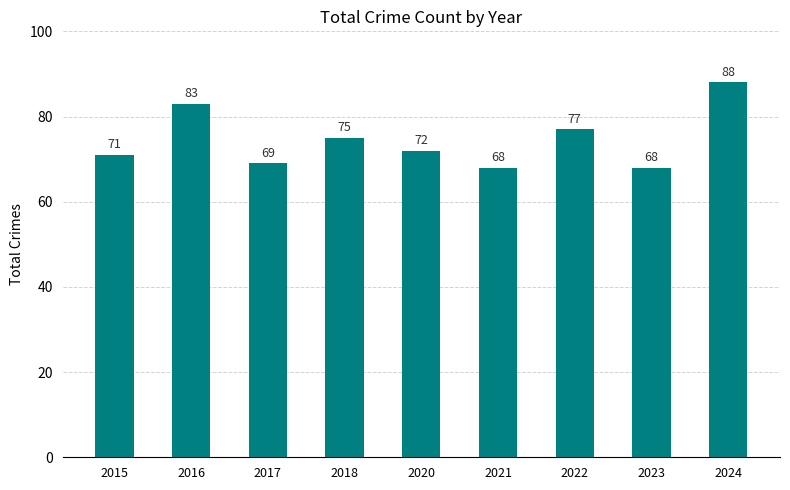

What is the sum of the values at 2015 and 2024?

159